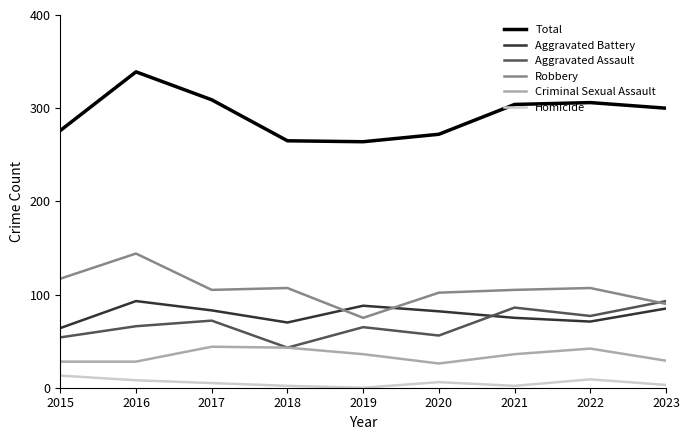

True or false: Aggravated Assault and Homicide intersect in this chart.

False